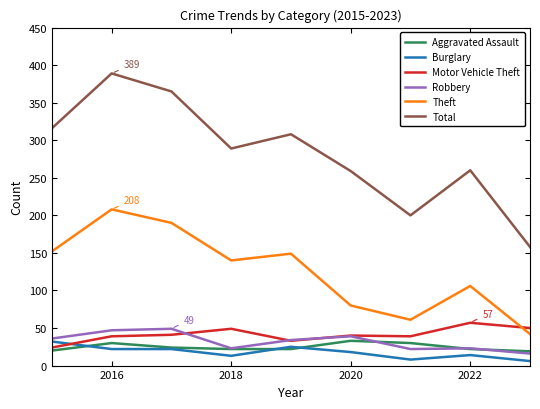

Which series has the largest total across all categories?

Total